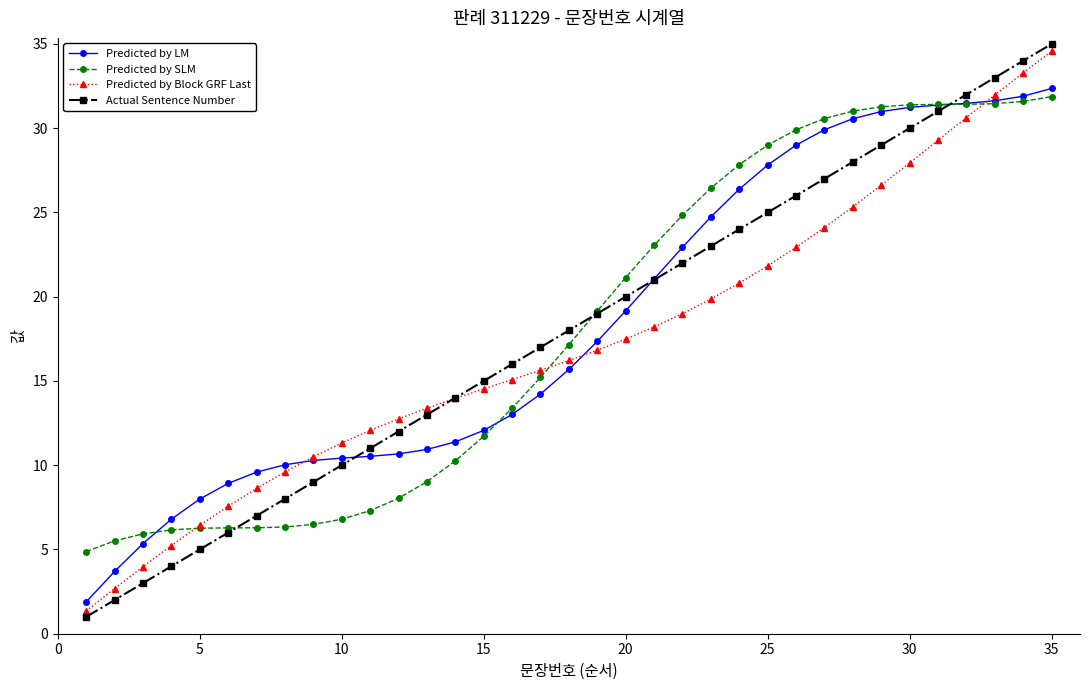

After their last crossing, which series has the higher values: Predicted by LM or Predicted by SLM?

Predicted by LM